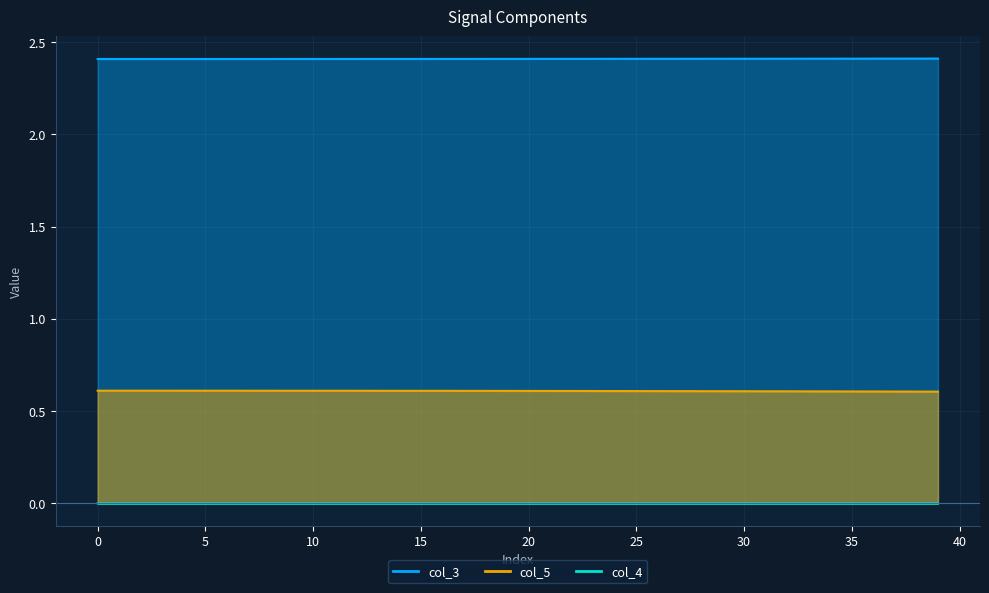

True or false: col_4 and col_3 intersect in this chart.

False